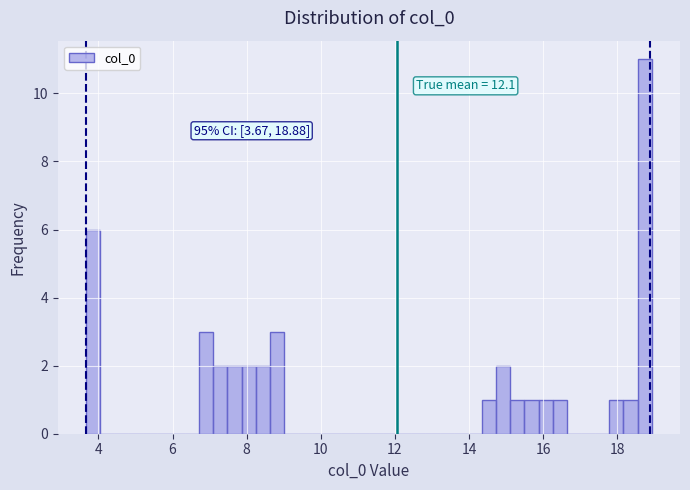

Read against the x-axis, roughly where is the centre of the tallest bar?

18.8